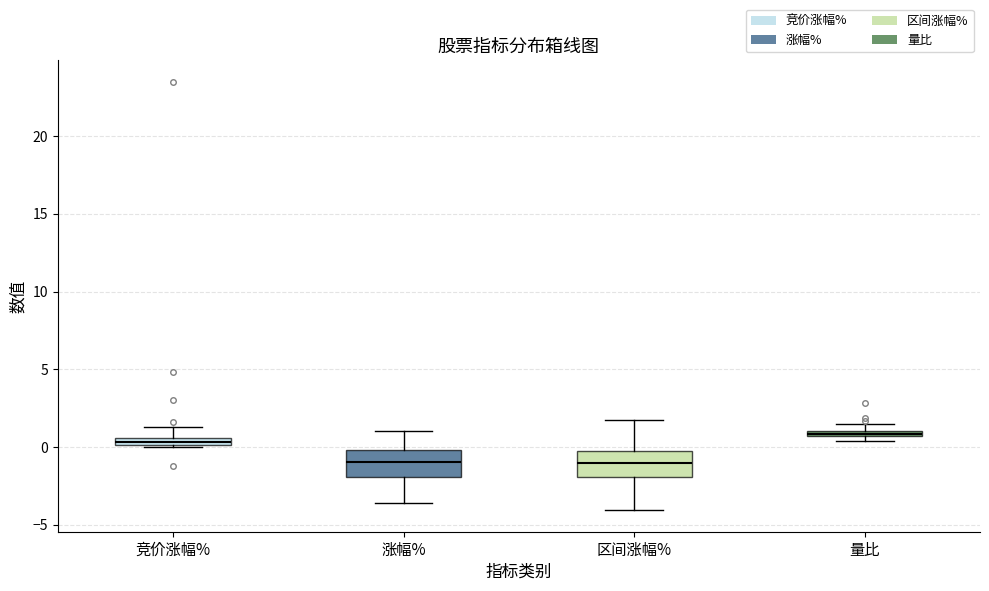

Where is the upper edge of the box for 量比 on the y-axis? The values are not printed on the chart, so give them approximately, as read against the axis.

1.0